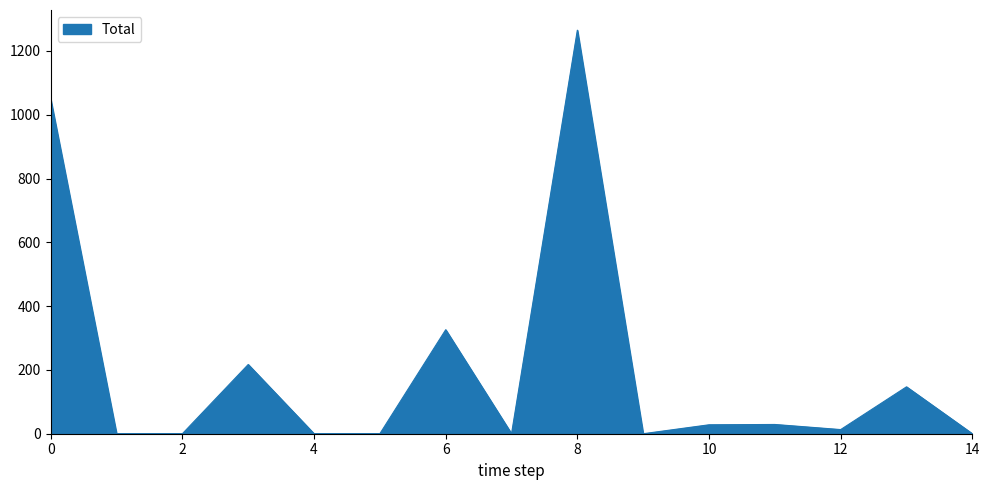

What is the difference between the maximum and minimum values?

1265